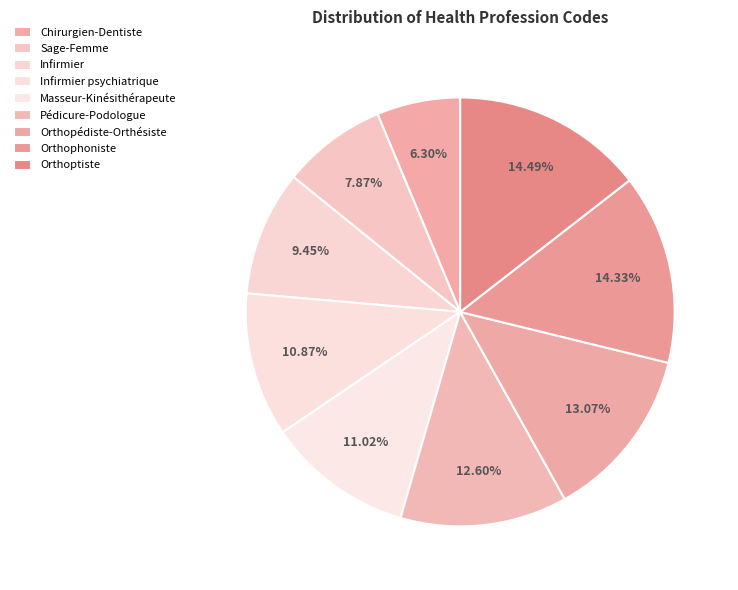

How many segments does this pie chart have?

9